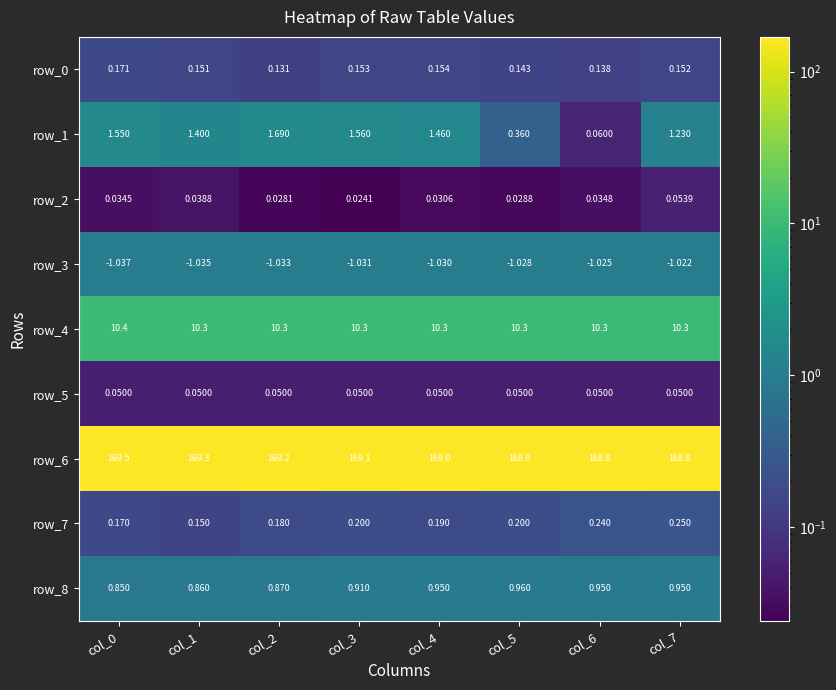

What is the difference between the second highest and second lowest values in the row_6 series?

0.5